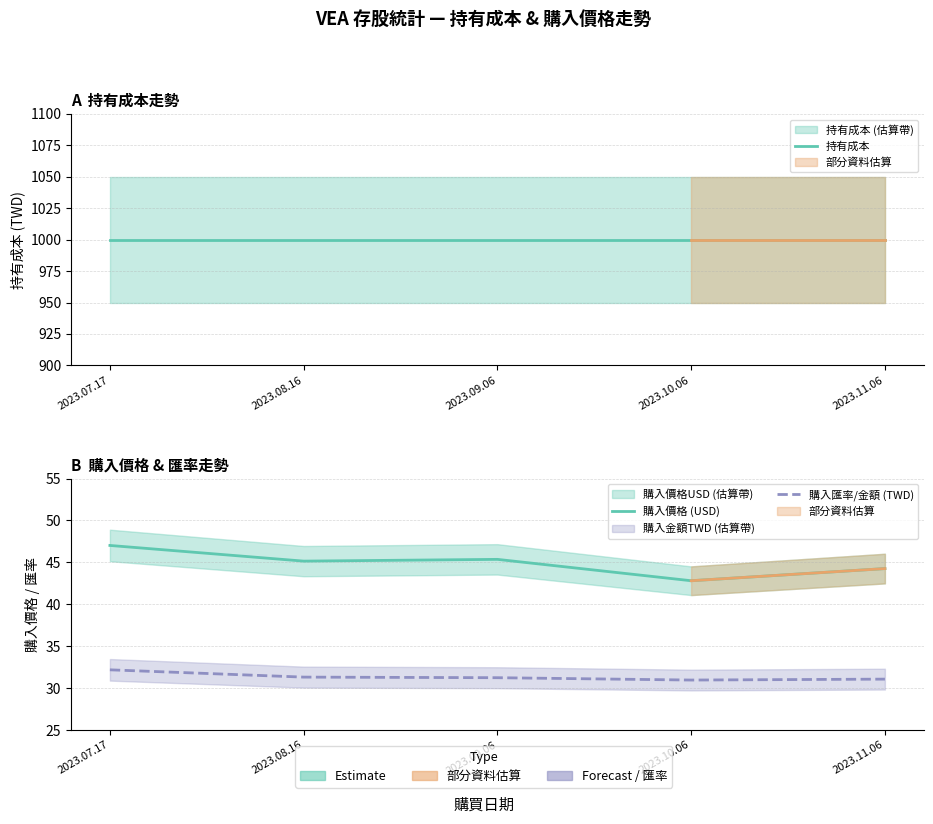

Reading left to right, what are all the values shown in this chart?

持有成本: 2023.07.17=1000.0	2023.08.16=1000.0	2023.09.06=1000.0	2023.10.06=1000.0	2023.11.06=1000.0
購入價格 (USD): 2023.07.17=47.0	2023.08.16=45.1	2023.09.06=45.4	2023.10.06=42.8	2023.11.06=44.3
購入匯率/金額 (TWD): 2023.07.17=32.2	2023.08.16=31.3	2023.09.06=31.2	2023.10.06=31.0	2023.11.06=31.1